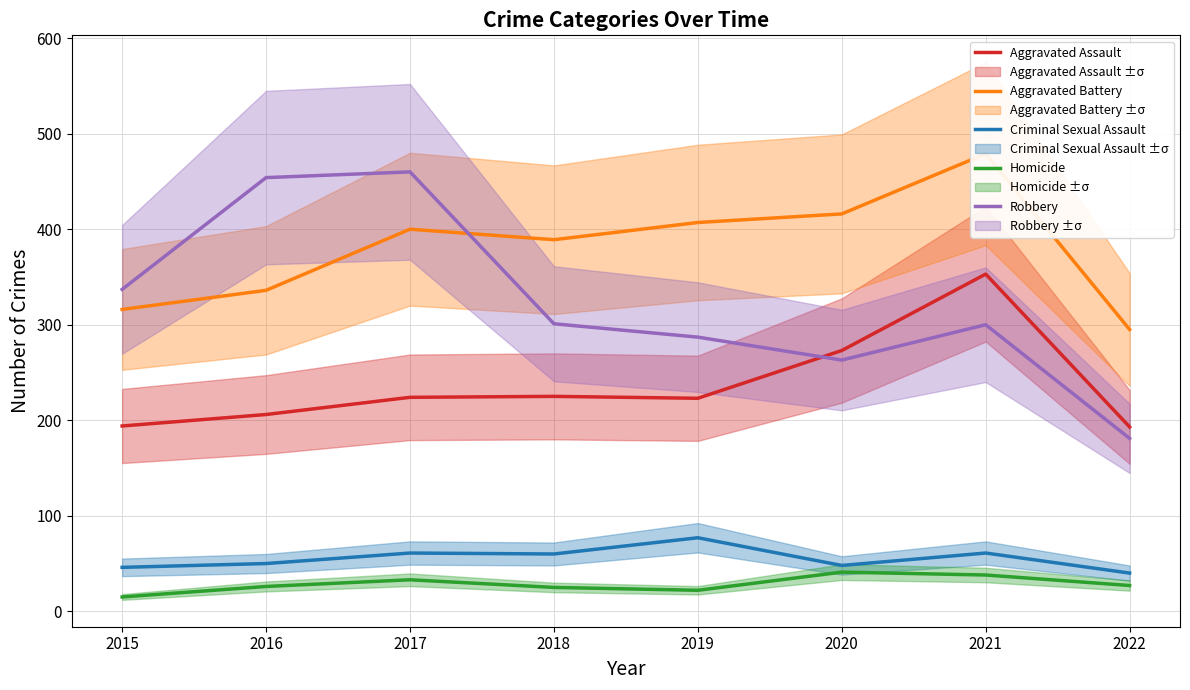

Reading right to left, list all the values displayed in this chart.

Aggravated Assault: 2022=193	2021=353	2020=273	2019=223	2018=225	2017=224	2016=206	2015=194
Aggravated Battery: 2022=295	2021=479	2020=416	2019=407	2018=389	2017=400	2016=336	2015=316
Criminal Sexual Assault: 2022=40	2021=61	2020=48	2019=77	2018=60	2017=61	2016=50	2015=46
Homicide: 2022=27	2021=38	2020=41	2019=22	2018=25	2017=33	2016=26	2015=15
Robbery: 2022=181	2021=300	2020=263	2019=287	2018=301	2017=460	2016=454	2015=337